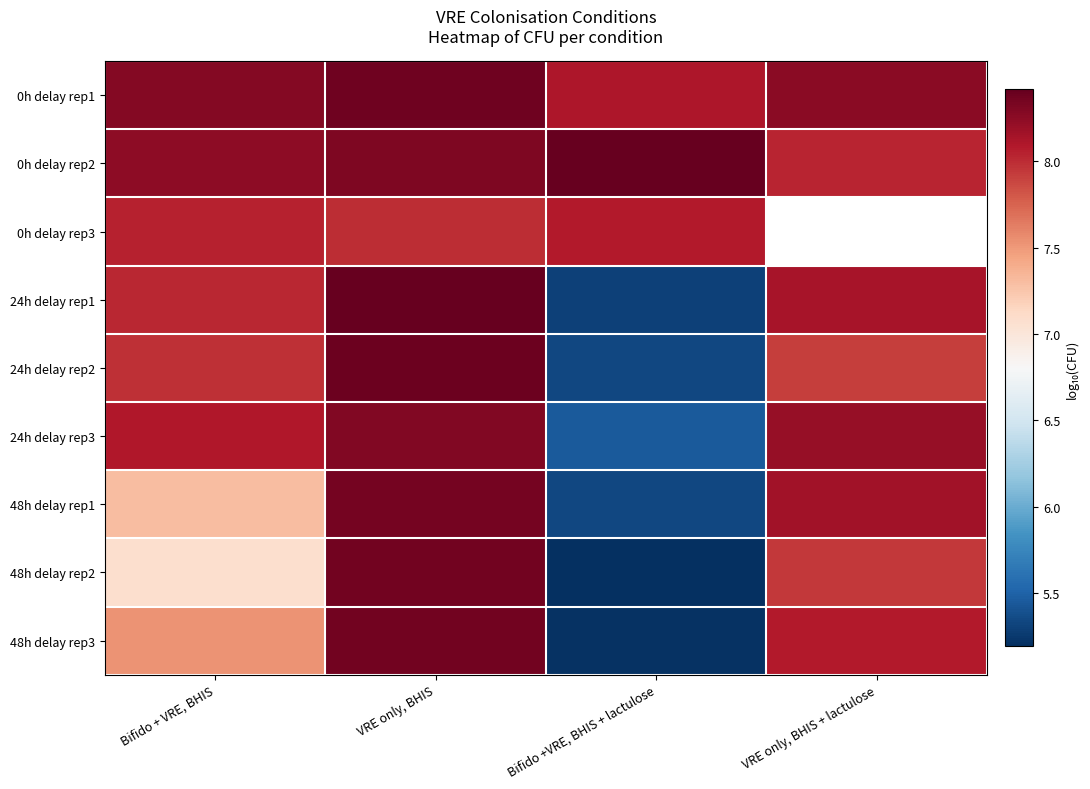

Rank the series by their maximum value, from highest to lowest.

0h delay rep2, 24h delay rep1, 24h delay rep2, 0h delay rep1, 48h delay rep3, 48h delay rep2, 48h delay rep1, 24h delay rep3, 0h delay rep3